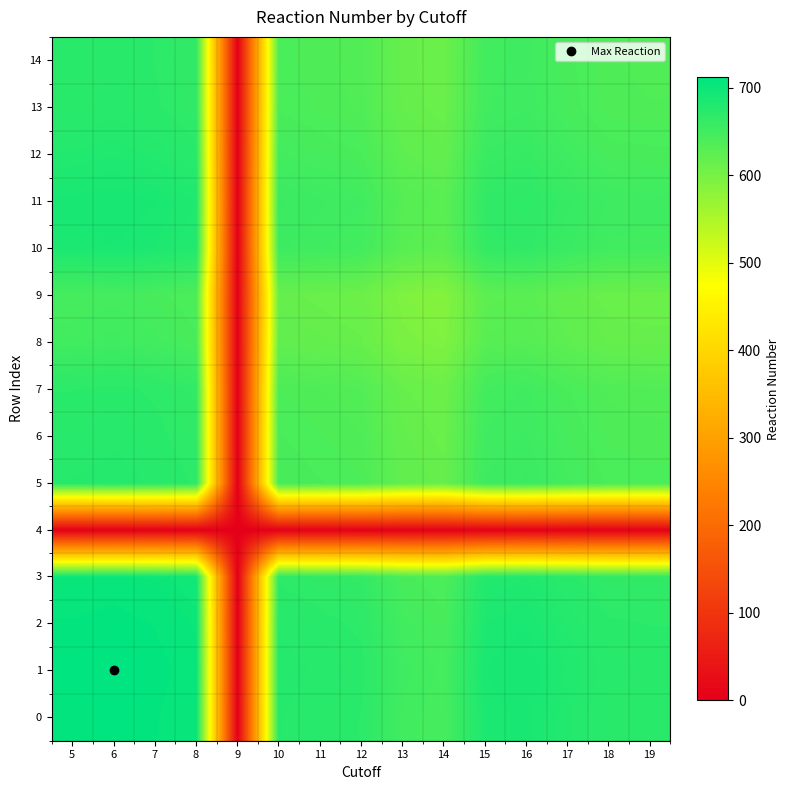

How many categories are shown in the chart?

15